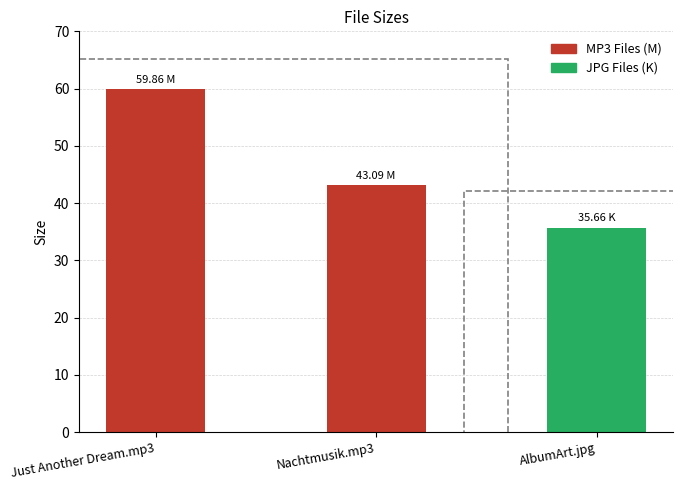

How many bars are there in total?

3